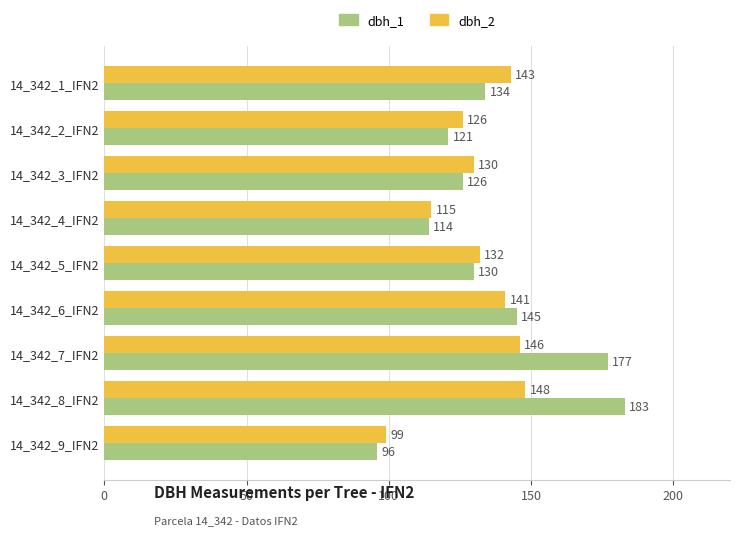

Rank the categories by dbh_2 value from lowest to highest.

14_342_9_IFN2, 14_342_4_IFN2, 14_342_2_IFN2, 14_342_3_IFN2, 14_342_5_IFN2, 14_342_6_IFN2, 14_342_1_IFN2, 14_342_7_IFN2, 14_342_8_IFN2